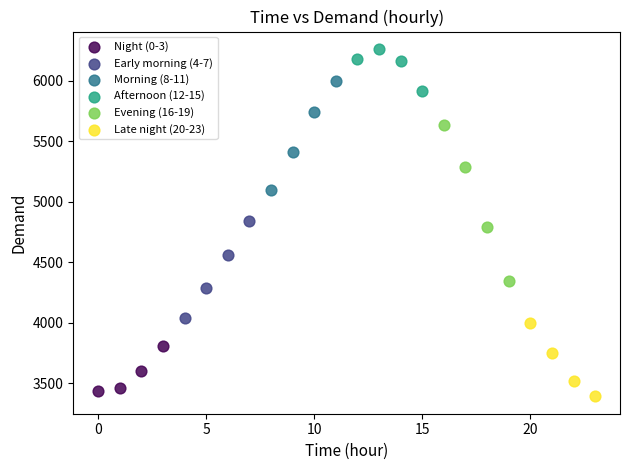

Which series has the widest spread of Y values?

Evening (16-19)